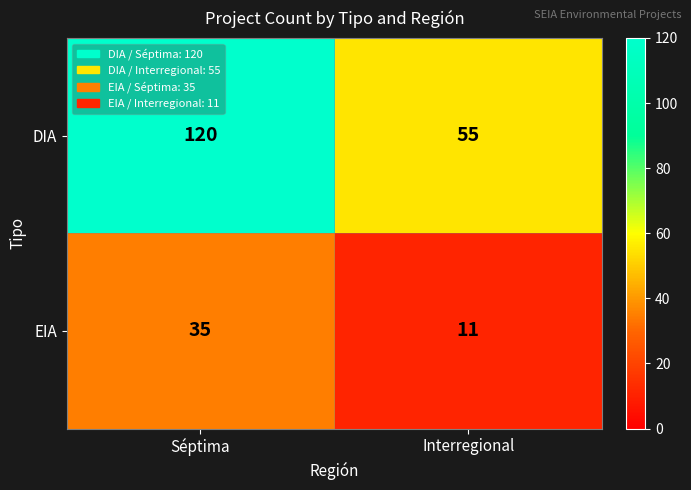

Which category has the highest value across all series?

Séptima